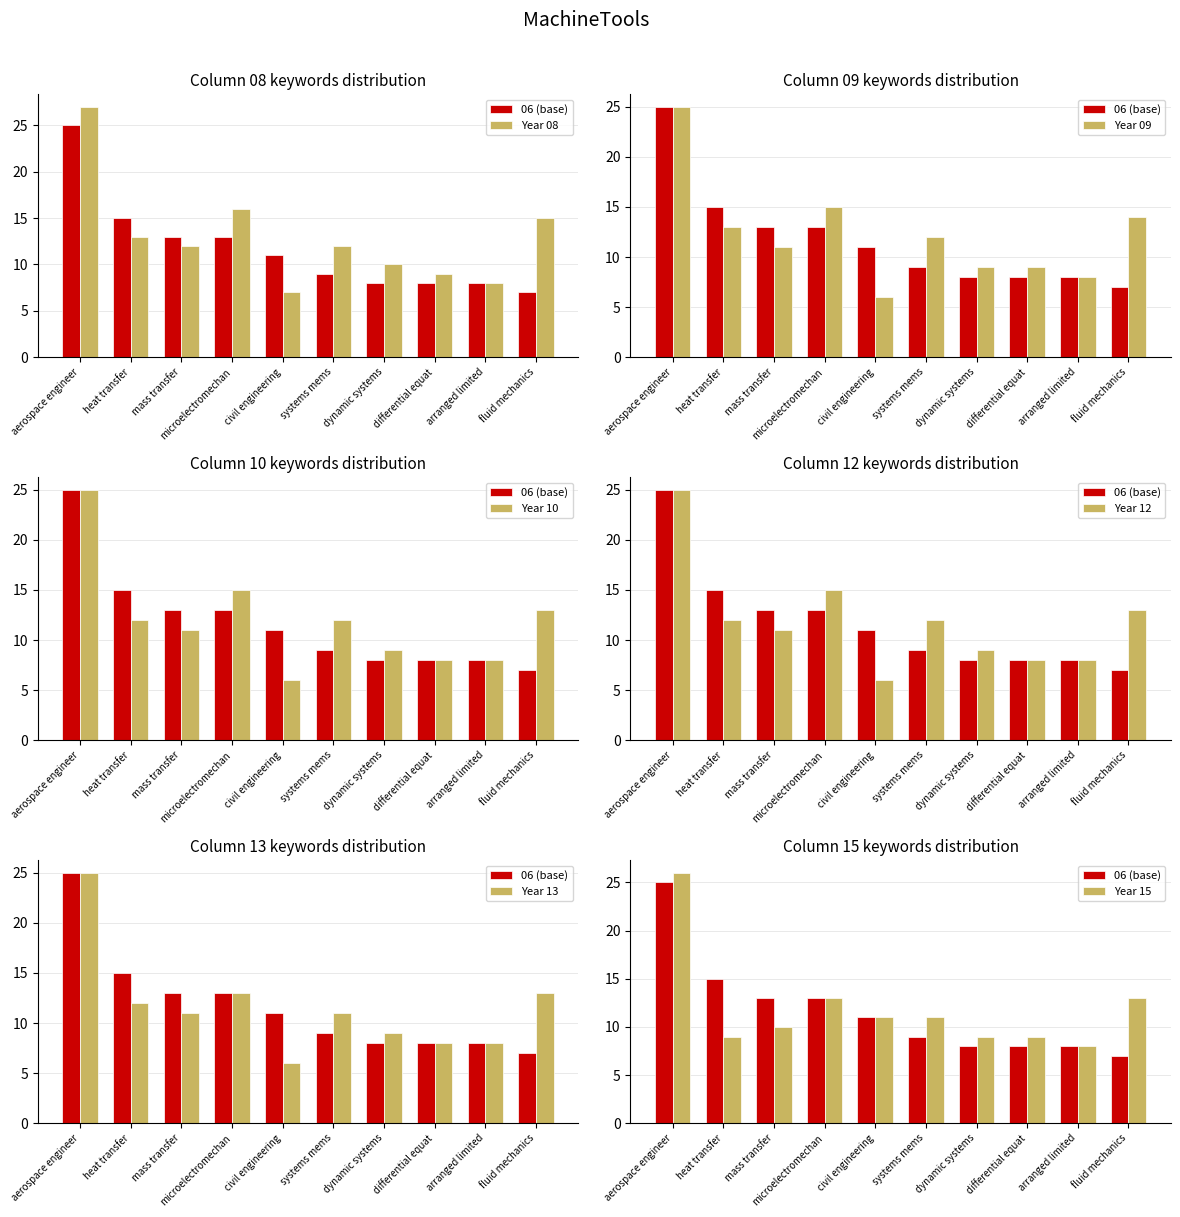

What is the difference between the maximum and second lowest values in the 10 series?

17